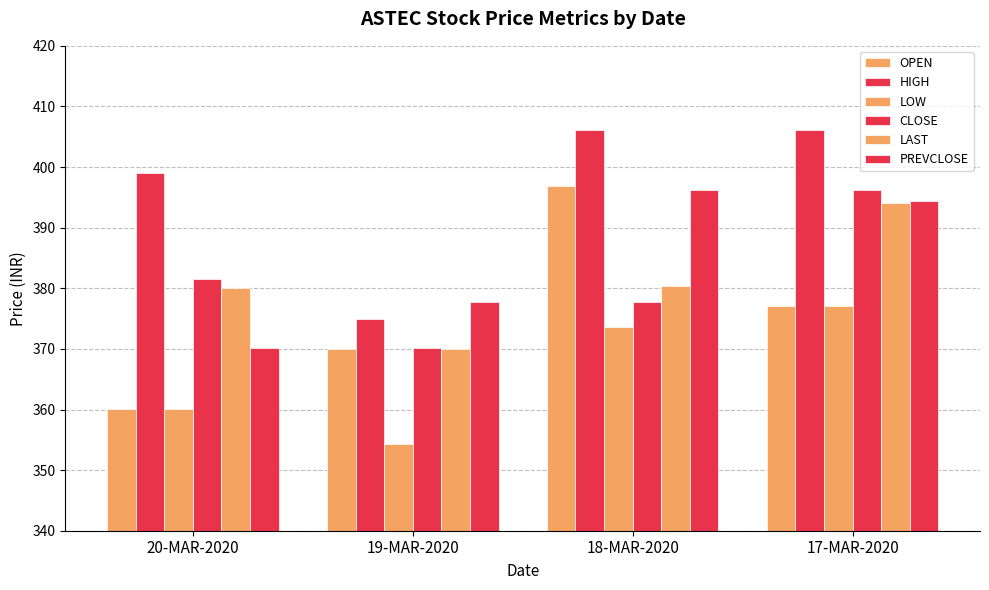

At which label does OPEN first exceed 377?

18-MAR-2020